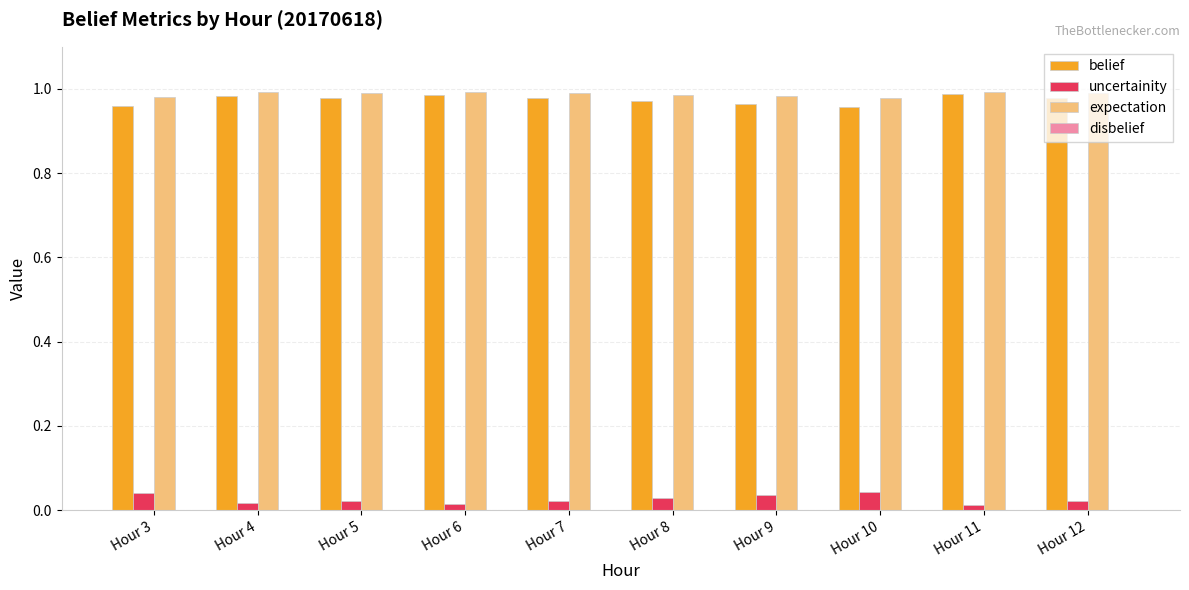

Rank the series at Hour 7 from highest to lowest value.

expectation, belief, uncertainity